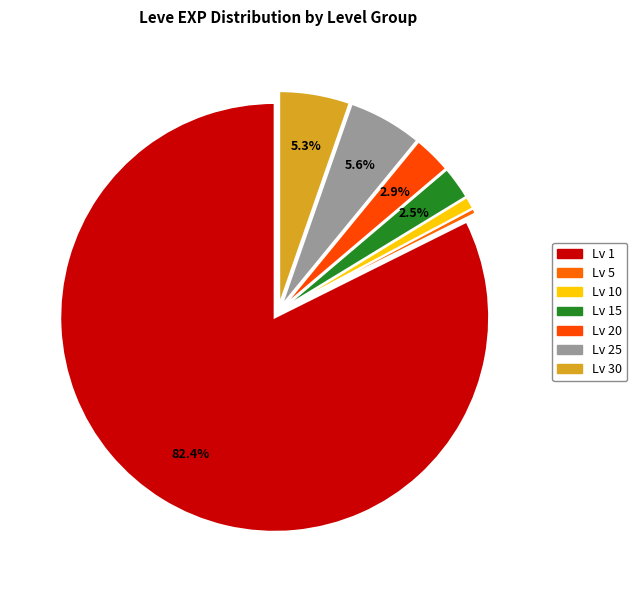

How many segments does this pie chart have?

7